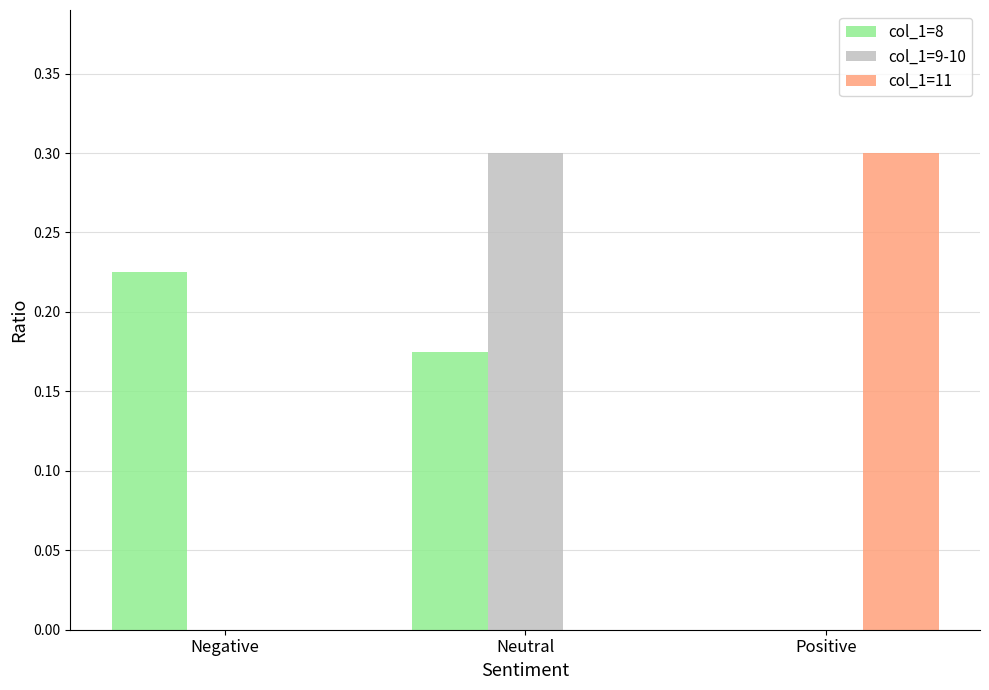

Is it true that col_1=8 equals 0.1 at Positive?

False